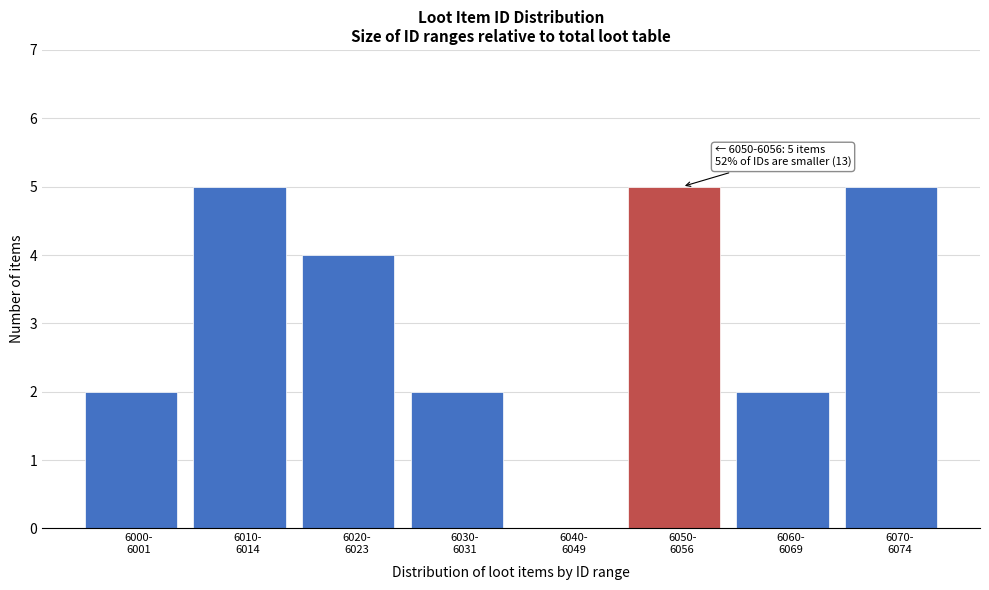

What is the sum of all values?

25